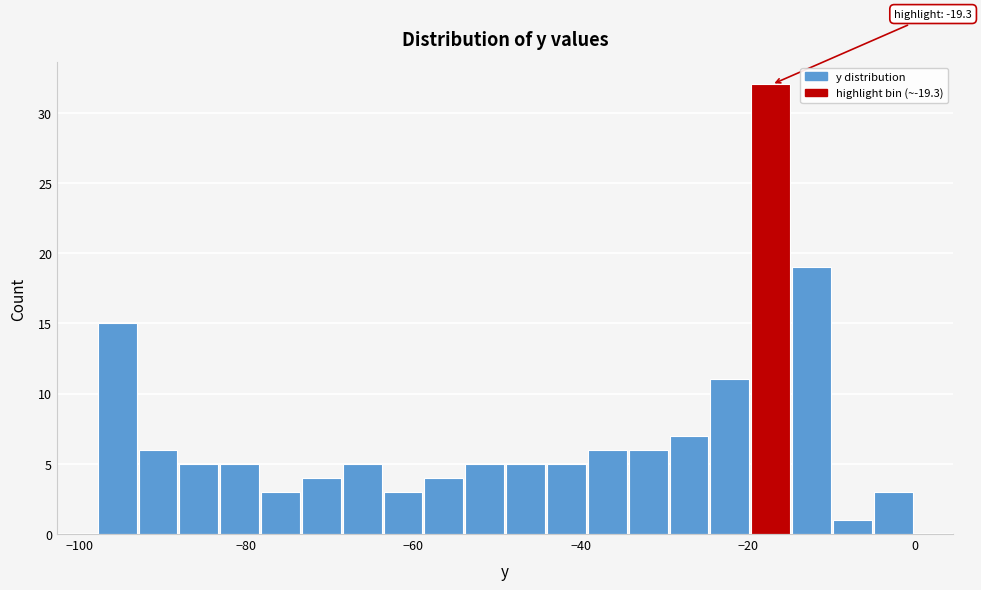

Around what value on the x-axis is the tallest bar? Give the approximate position of its centre, as read against the axis.

-18